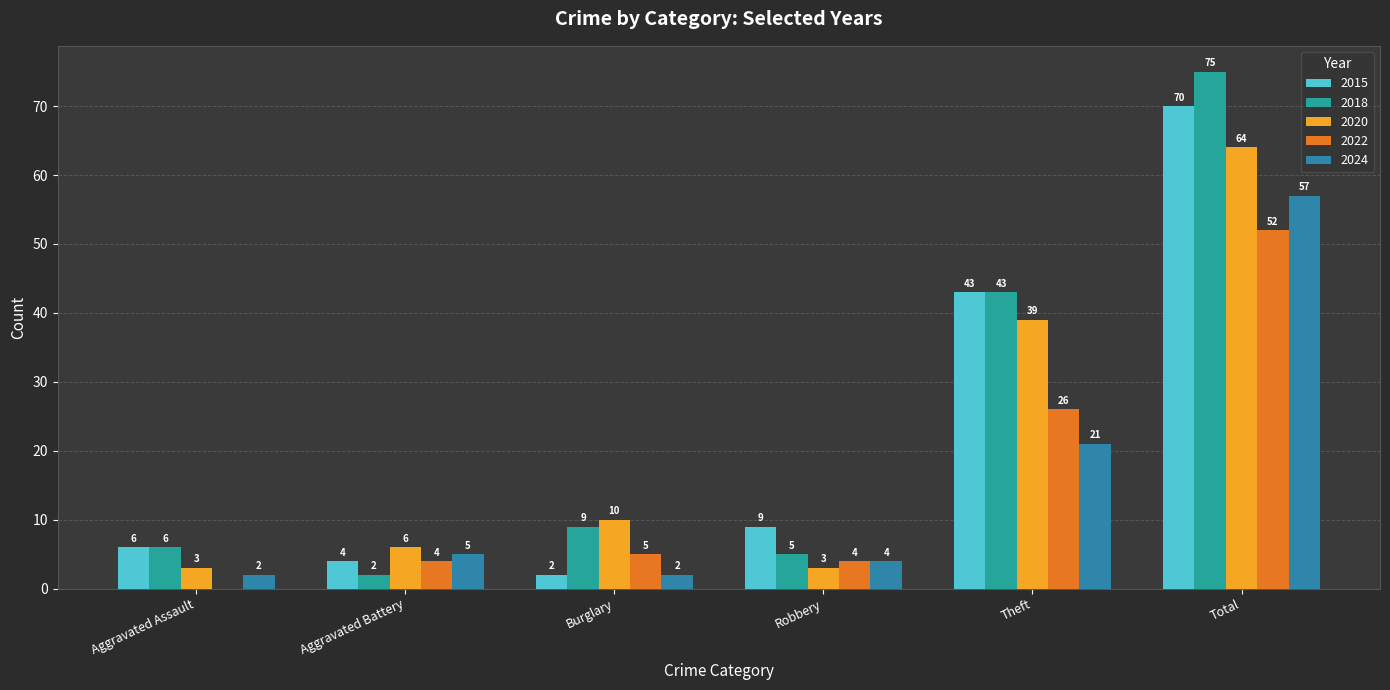

Is it true that 2015 equals 4 at Aggravated Battery?

True